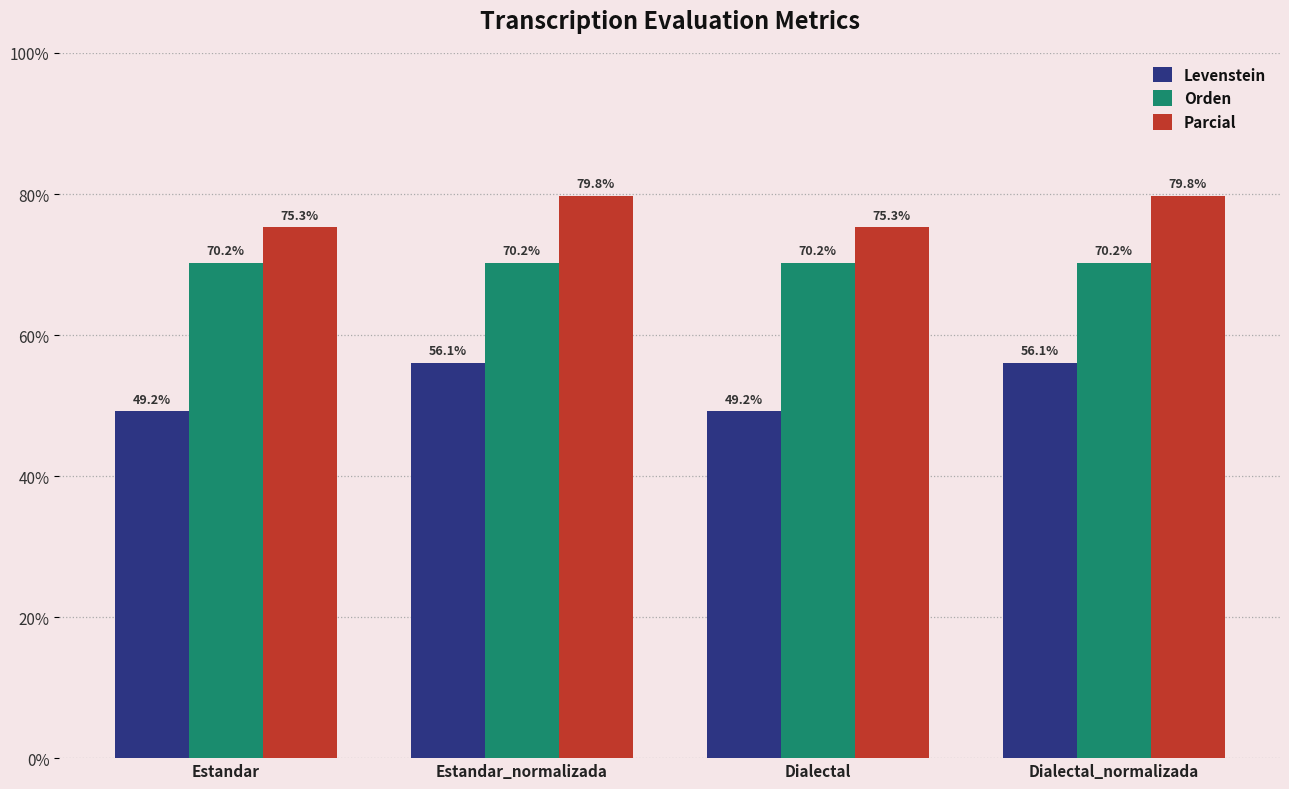

What is the sum of all Orden values?

280.8